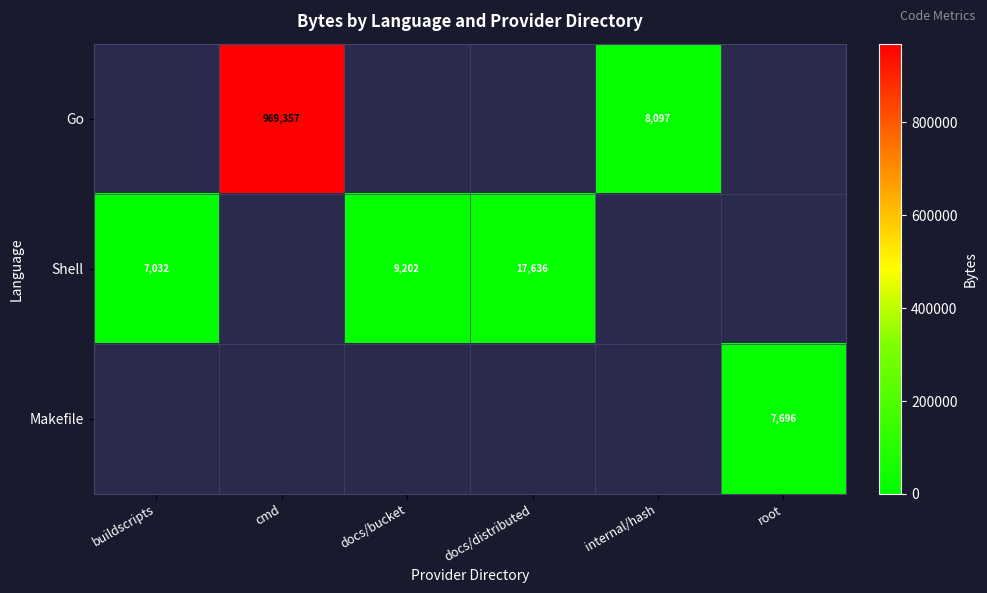

Is it true that Makefile equals 7696 at root?

True